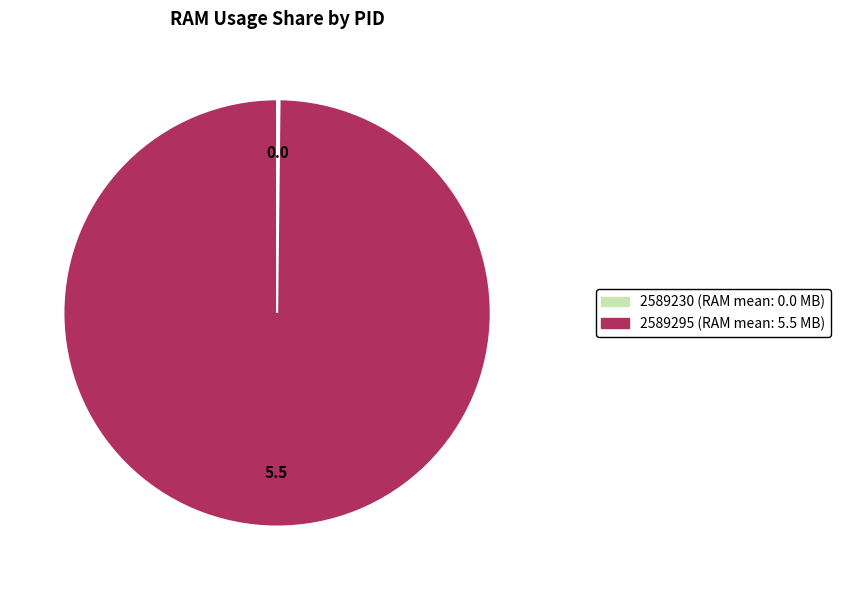

The 2589295 slice represents 100% of the pie. True or false?

True